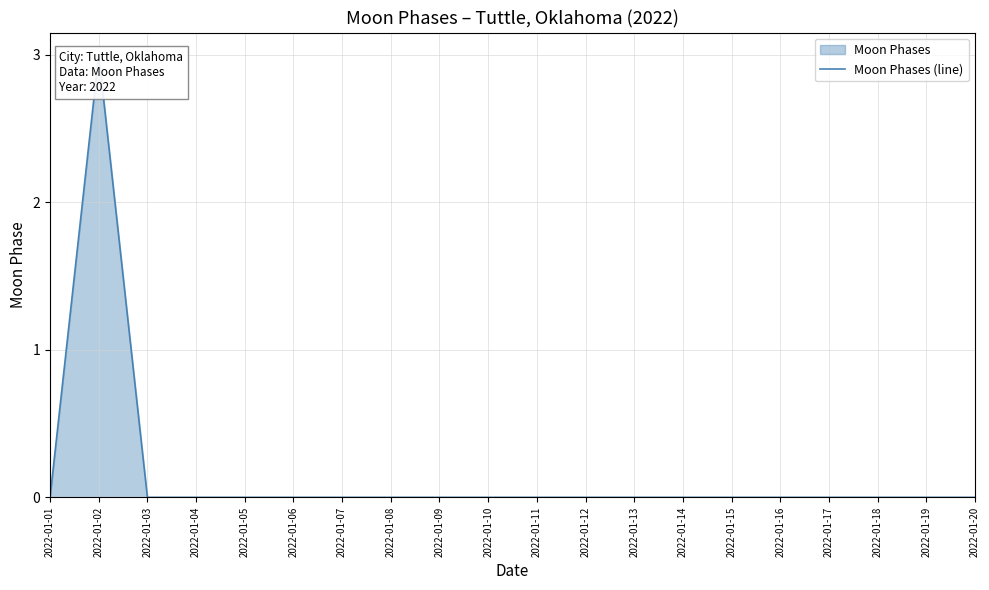

At which category does the chart reach its peak across all series?

2022-01-02